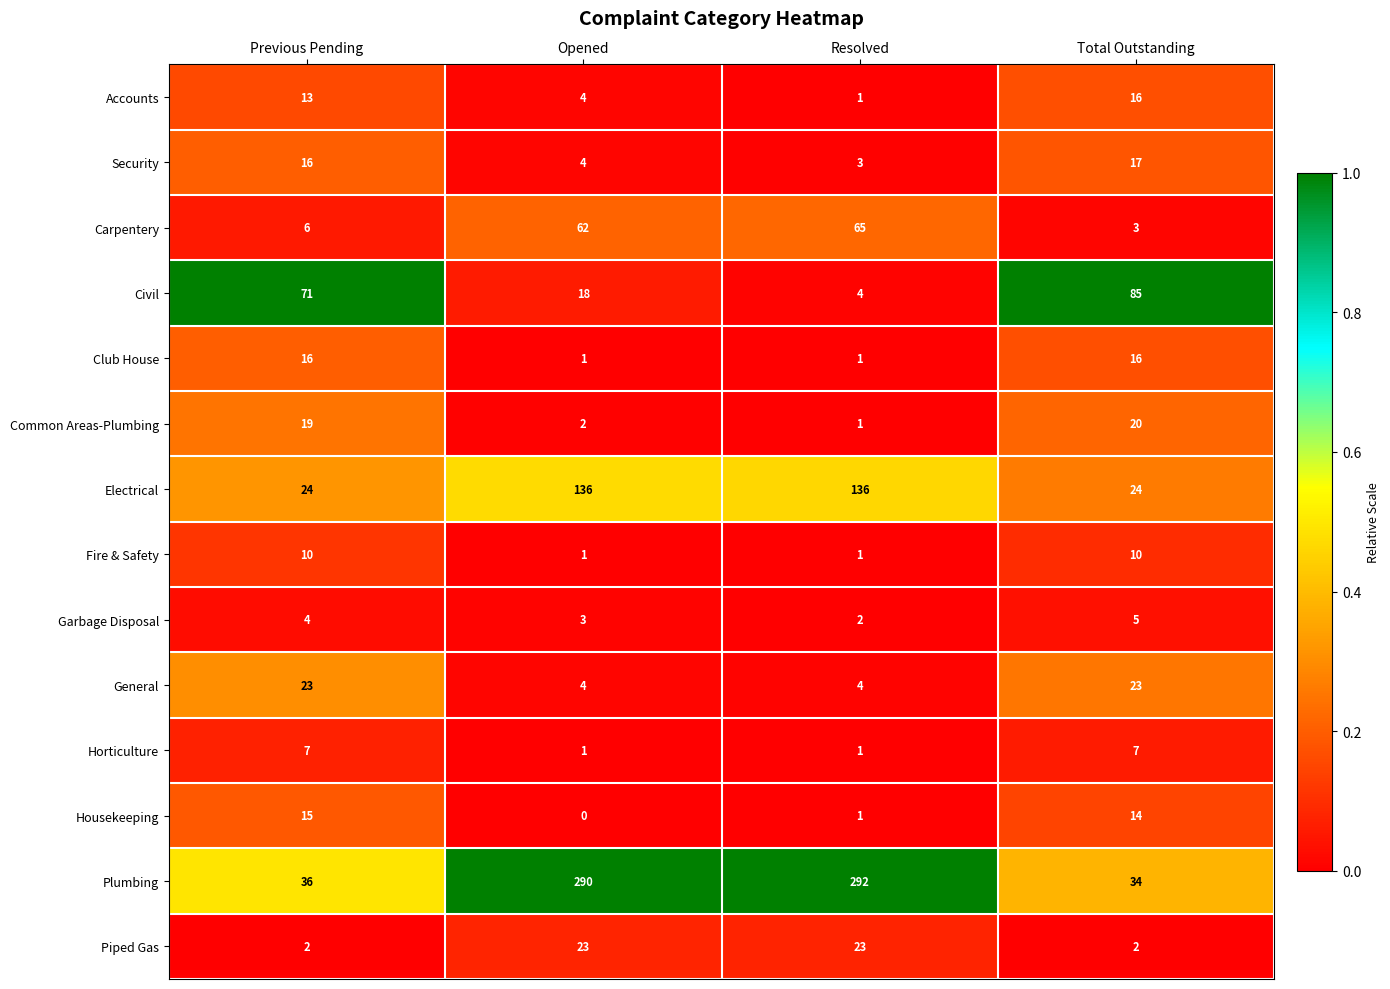

True or false: Piped Gas has a value of 1 at Previous Pending.

False